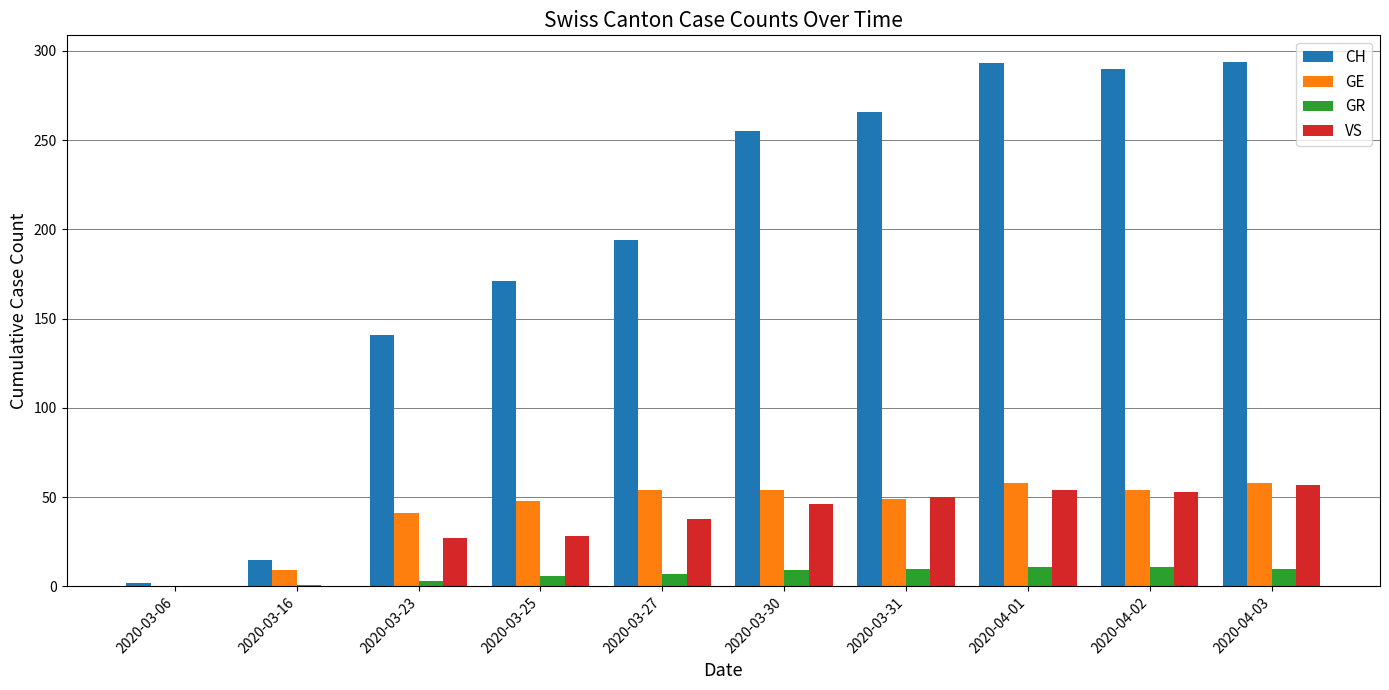

Which series changed the most between 2020-03-23 and 2020-03-25?

CH